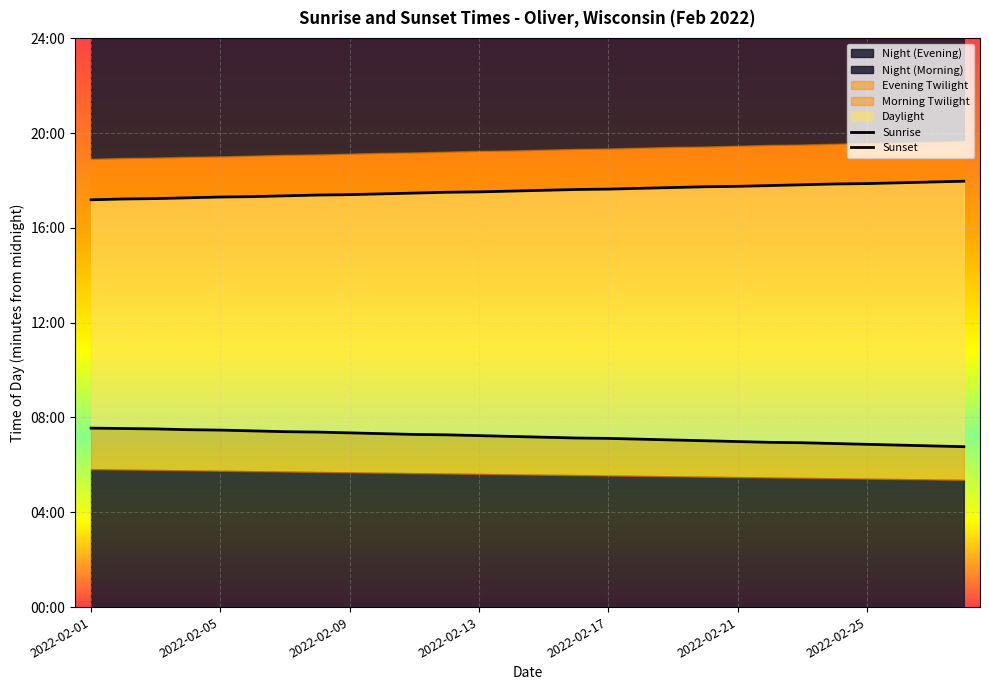

True or false: Sunset has more than 0 interior local peaks.

False